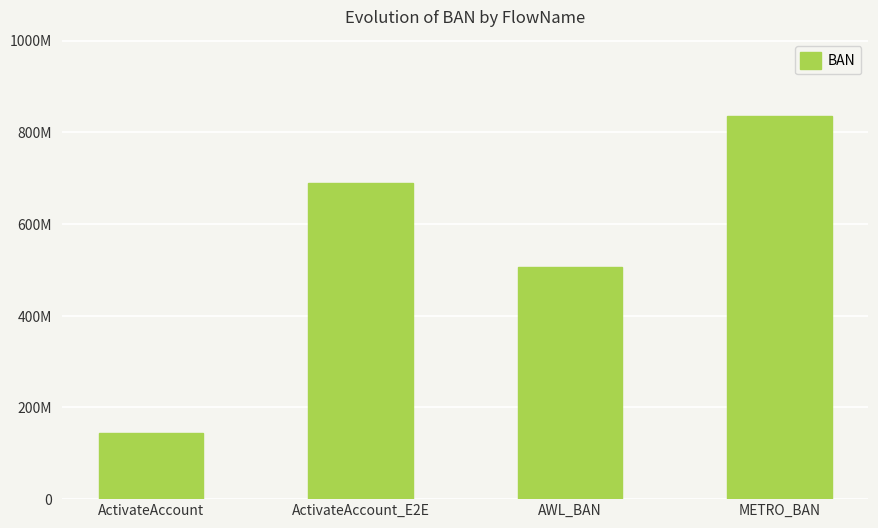

Where does the data first go above 689828484?

METRO_BAN